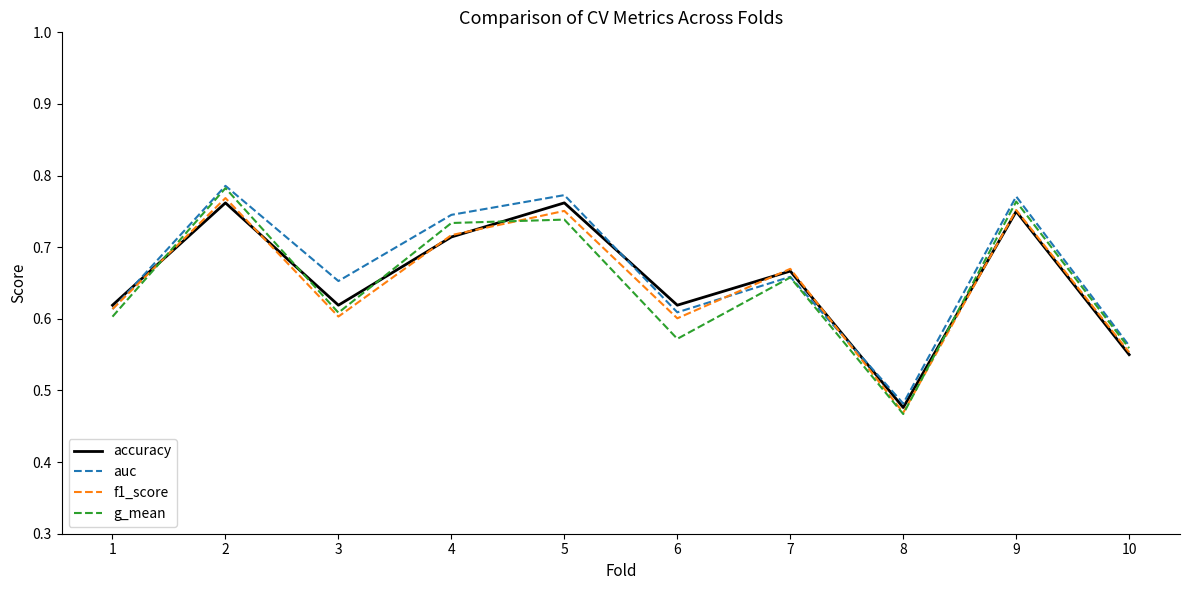

Does the chart have visible grid lines?

No